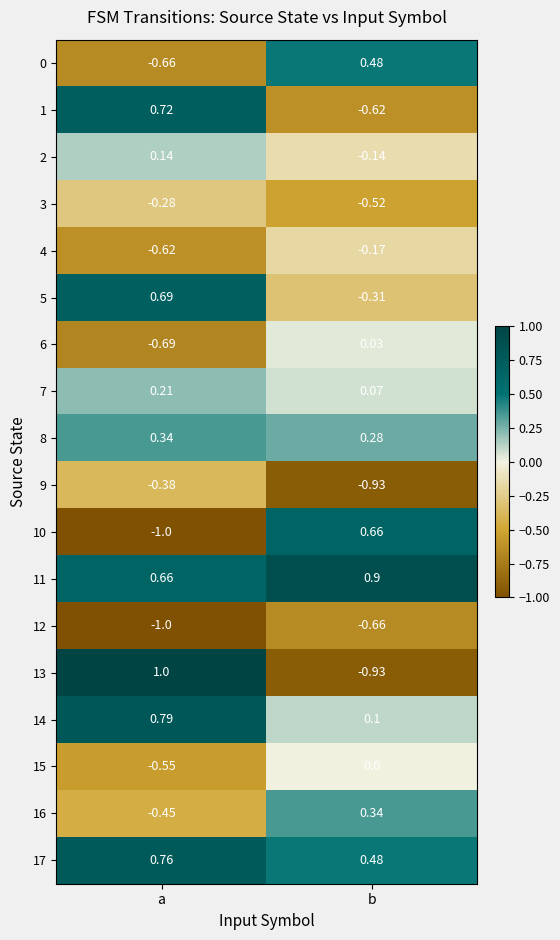

At which label is 5 closest to 0?

b